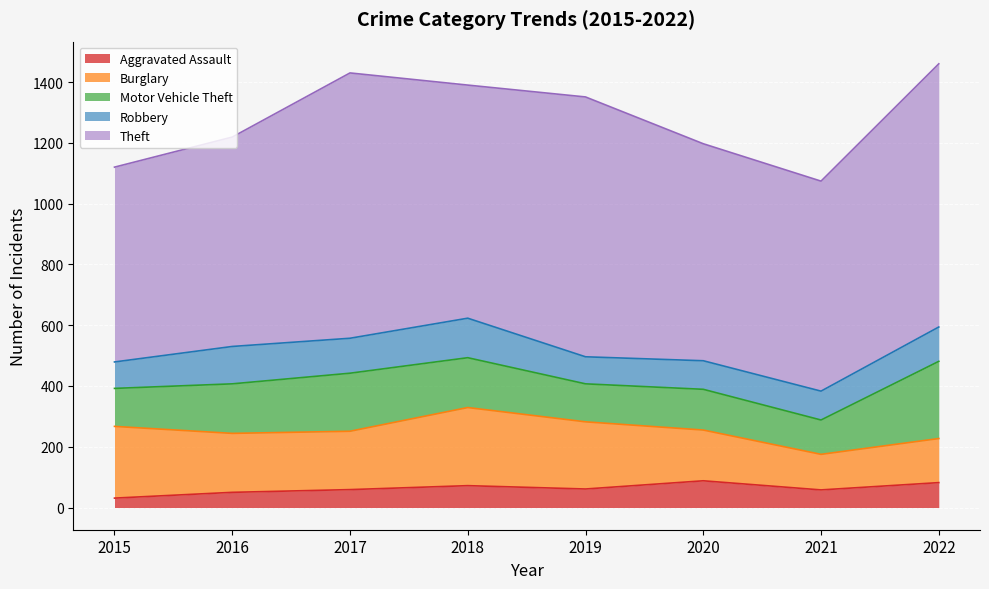

Which series has the largest total across all categories?

Theft